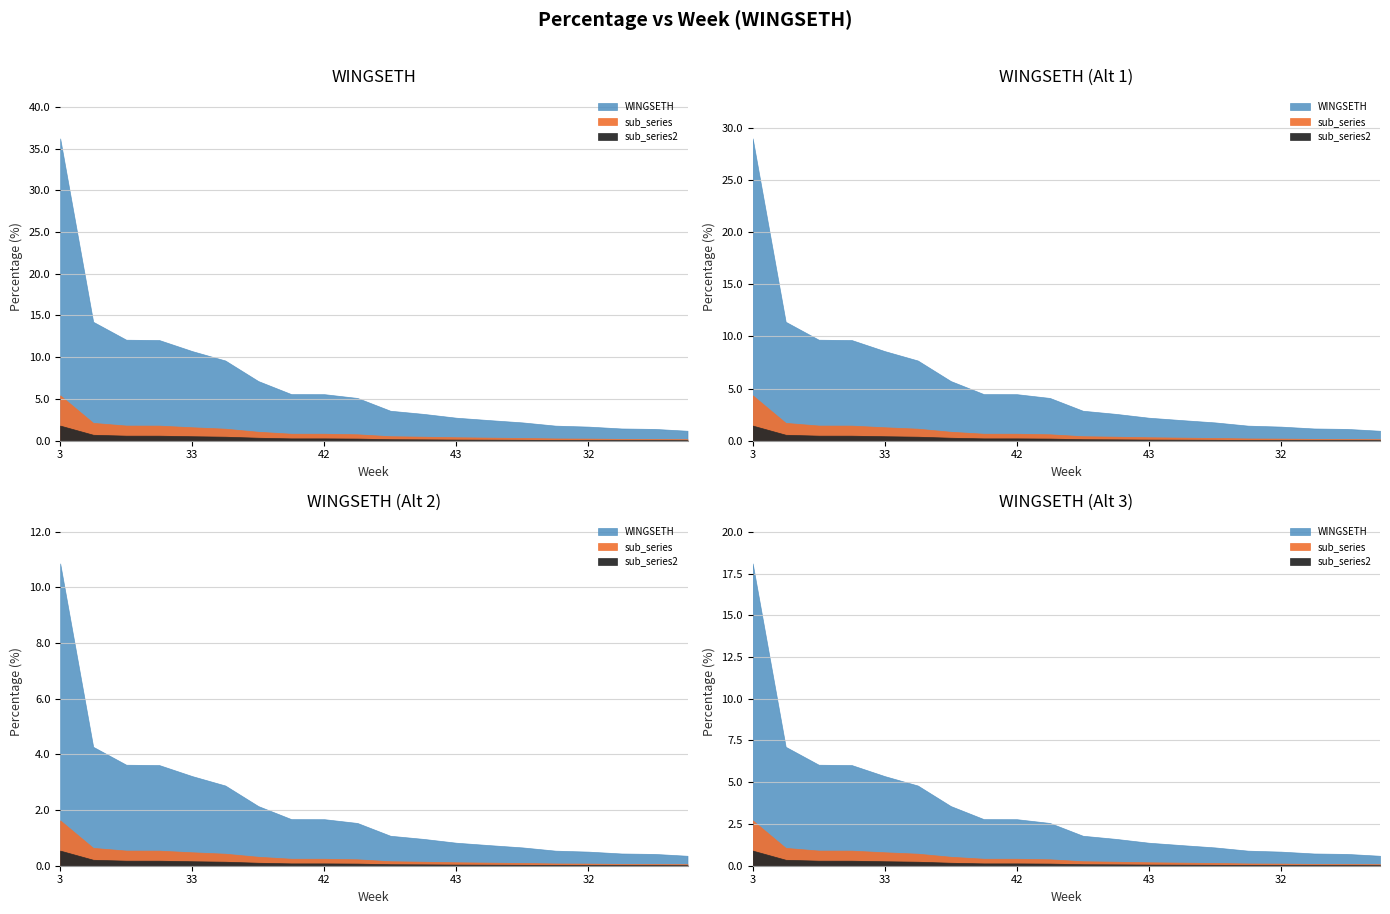

Rank the categories by value from highest to lowest.

3, 49, 36, 41, 33, 26, 28, 30, 42, 40, 37, 5, 43, 38, 32, 39, 32, 26, 4, 39